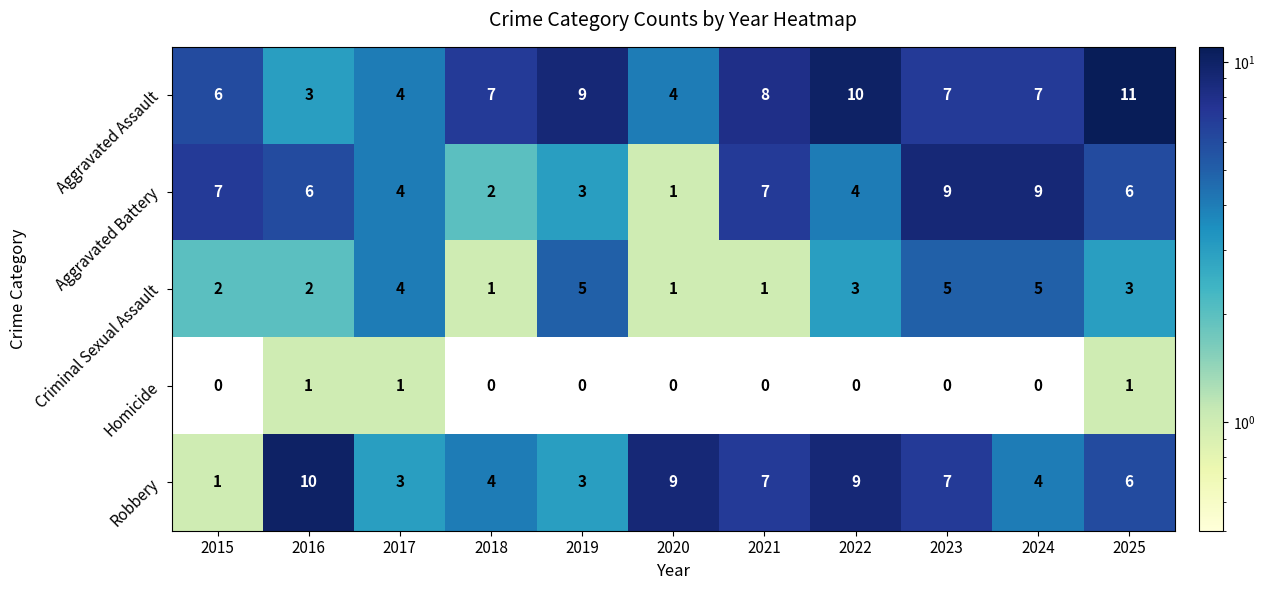

Is the value of Aggravated Battery at 2022 greater than the value of Robbery at 2020?

No